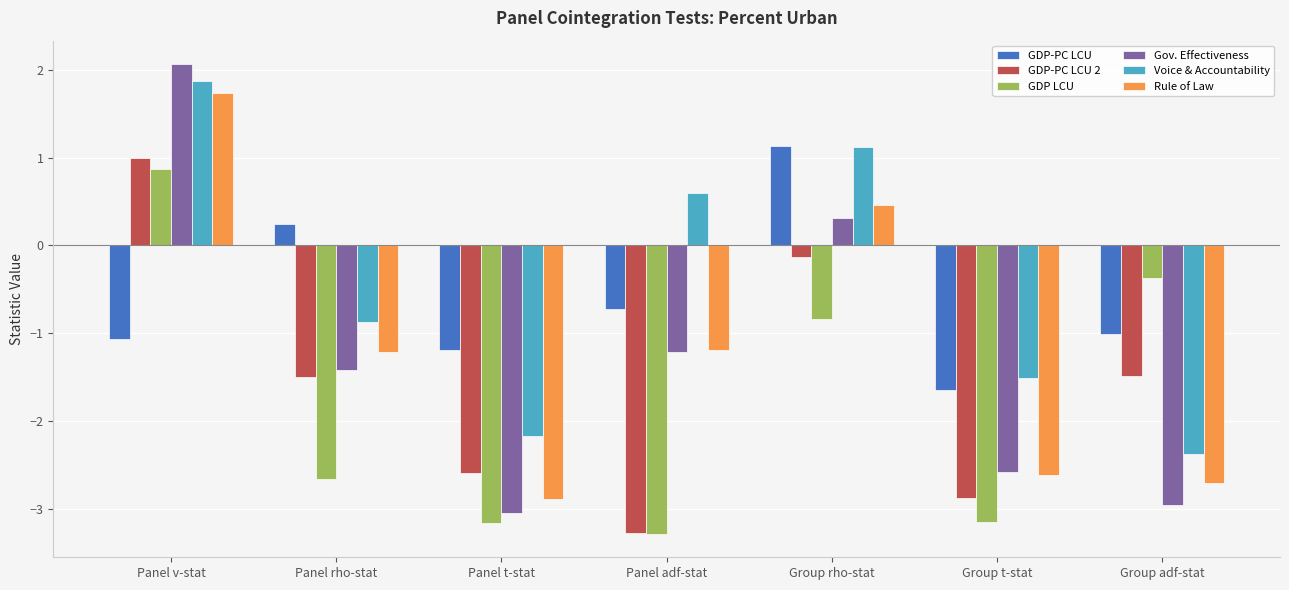

Count the number of data series in this chart.

6